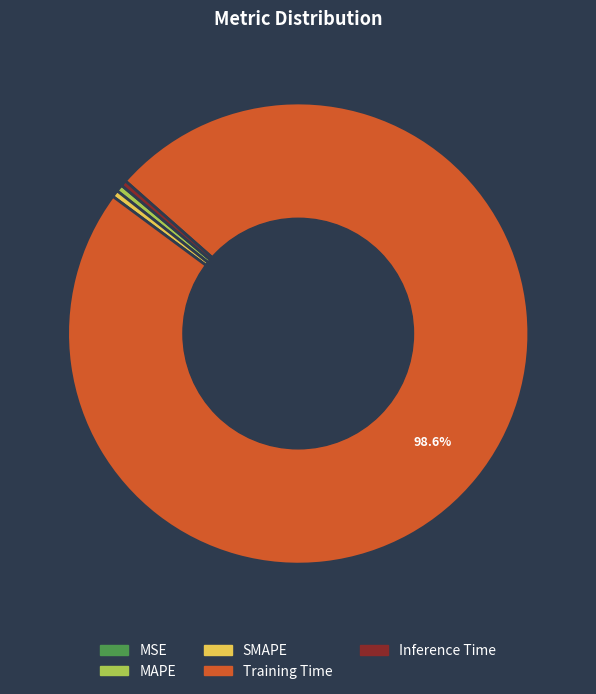

Do SMAPE and Inference Time together represent more than half of the pie?

No